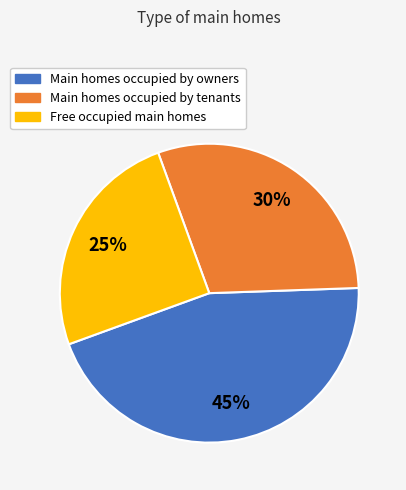

What is the ratio of the value at Main homes occupied by tenants to the value at Main homes occupied by owners?

0.7